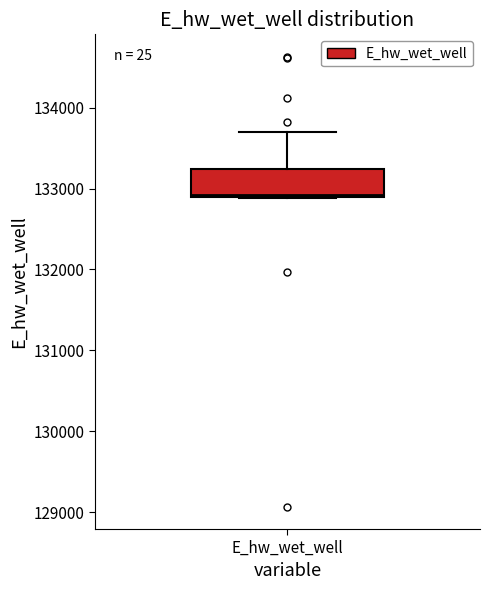

Where is the lower edge of the box for E_hw_wet_well on the y-axis? The values are not printed on the chart, so give them approximately, as read against the axis.

132900